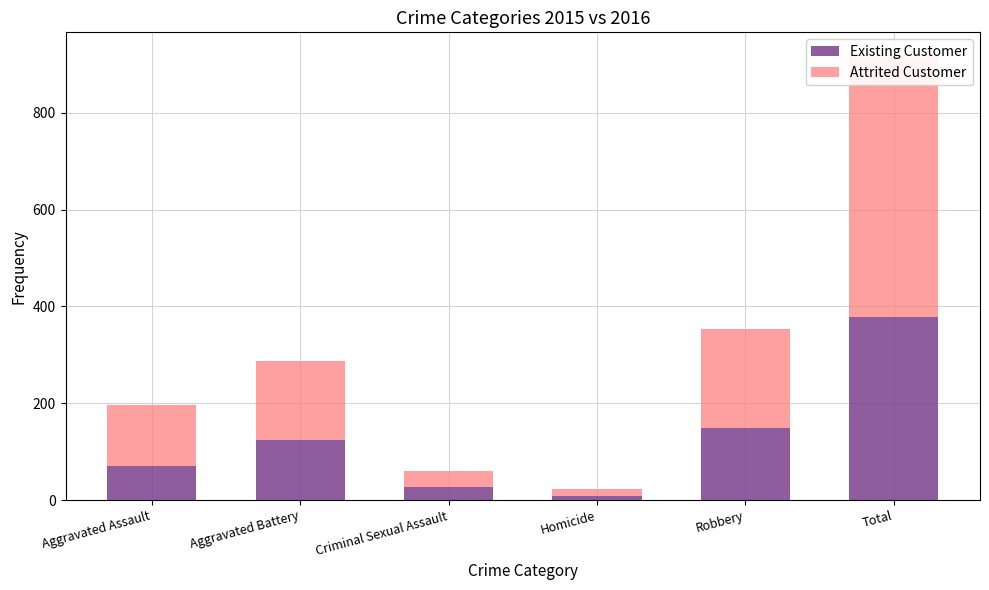

True or false: Attrited Customer has a value of 18 at Criminal Sexual Assault.

False